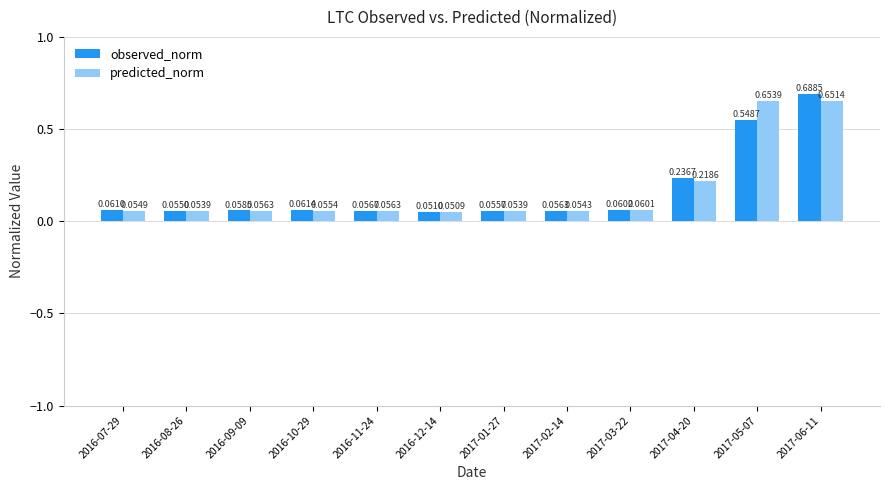

Which series has the largest total across all categories?

predicted_norm